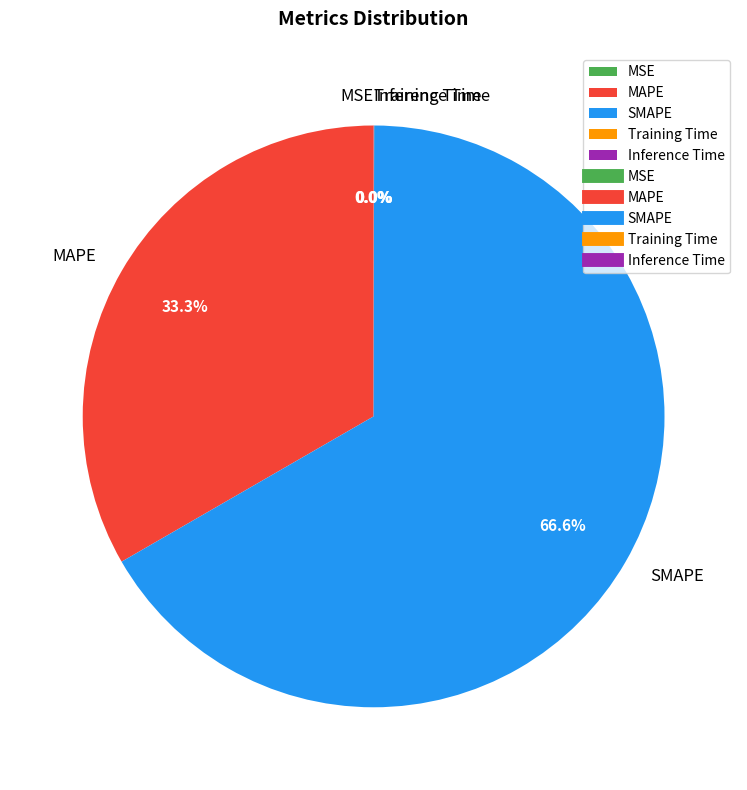

Approximately how many times larger is the value at SMAPE compared to MAPE?

2.0